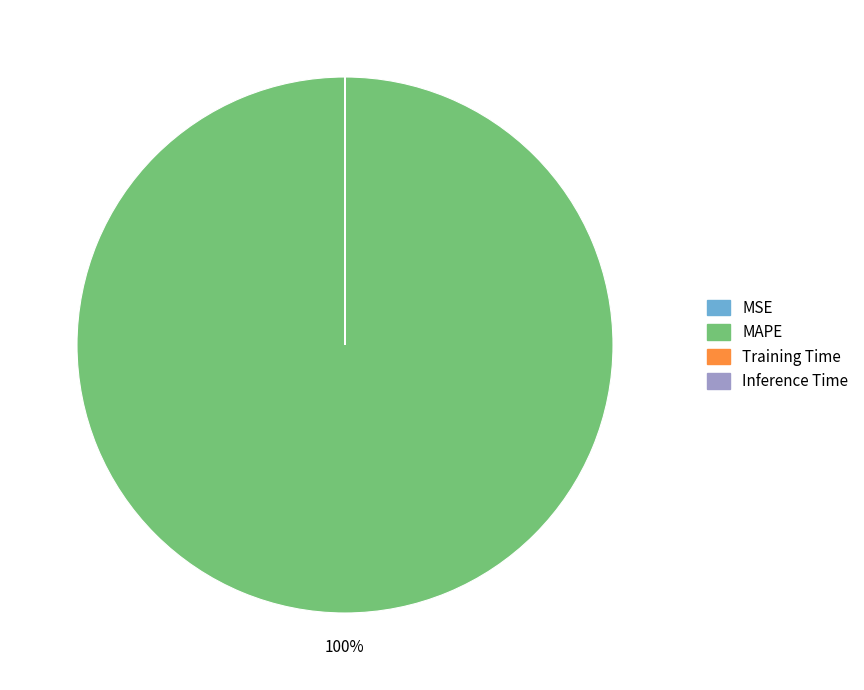

To the nearest percent, what is the average slice percentage?

25%